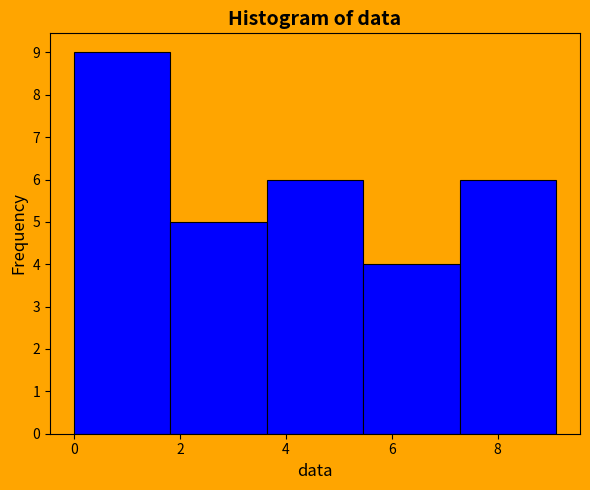

What is the height of the bar covering 3.64 to 5.46 on the x-axis? Neither the bar edges nor the heights are printed on the chart, so give them approximately, as read against the axes.

6